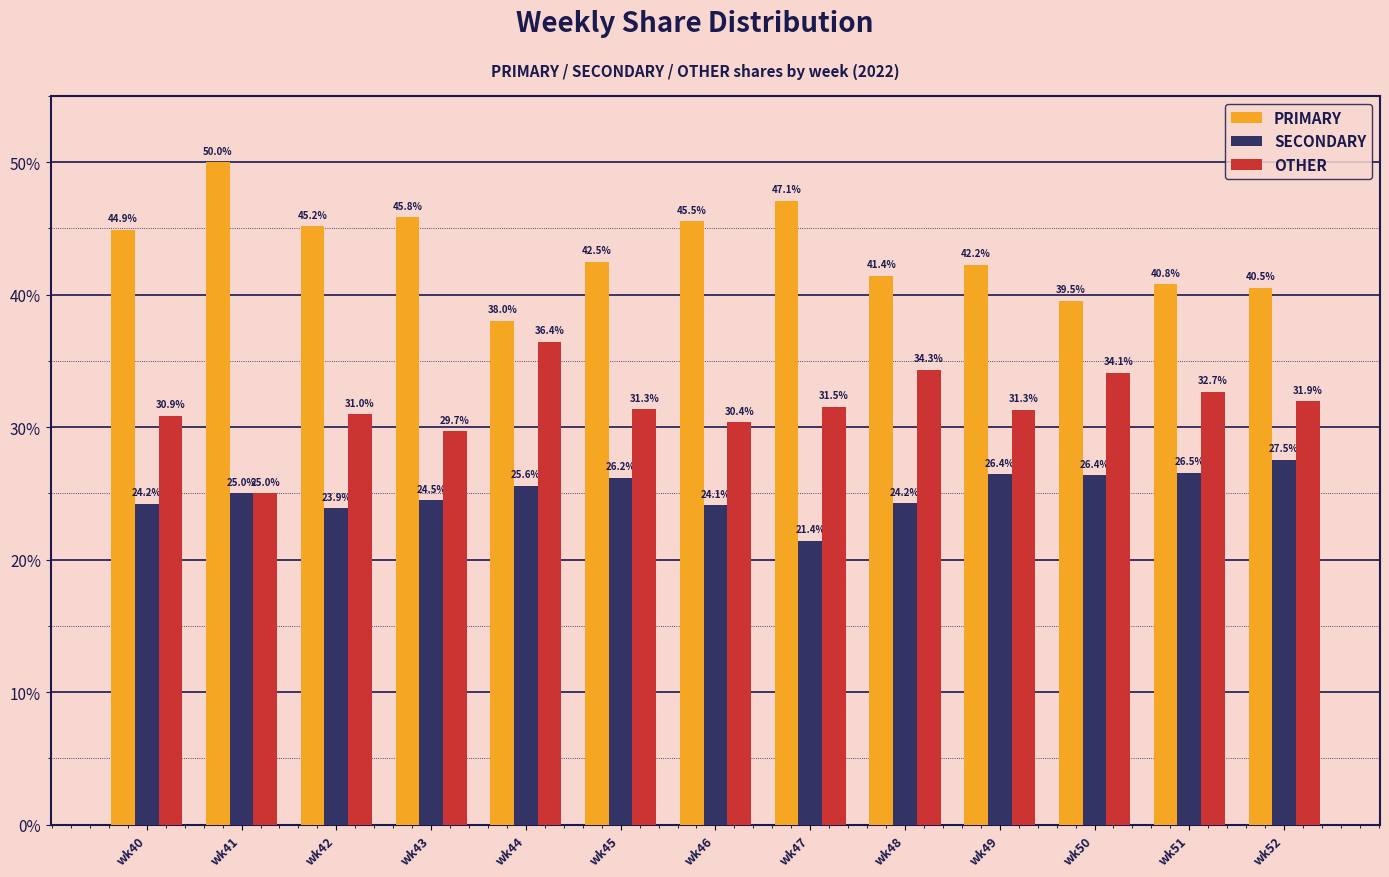

What is the sum of all OTHER values?

410.6